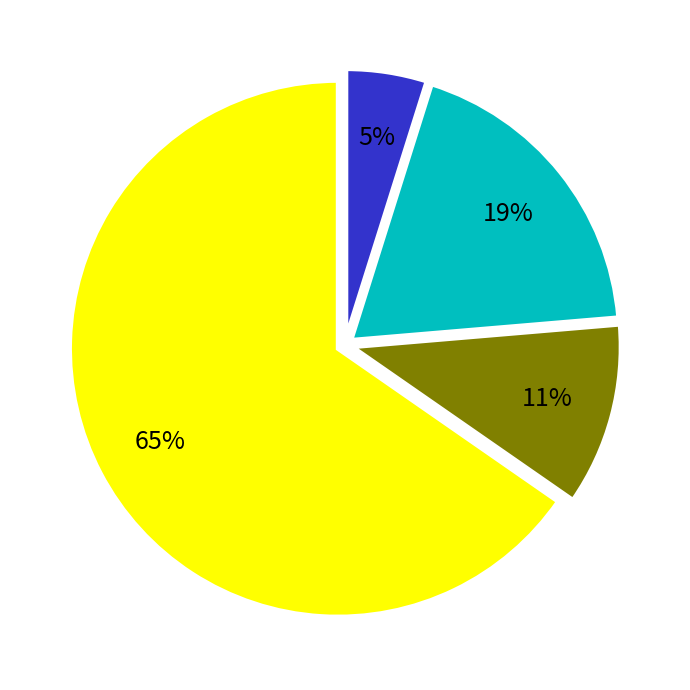

To the nearest percent, what is the difference between the largest and smallest slice percentages?

60%